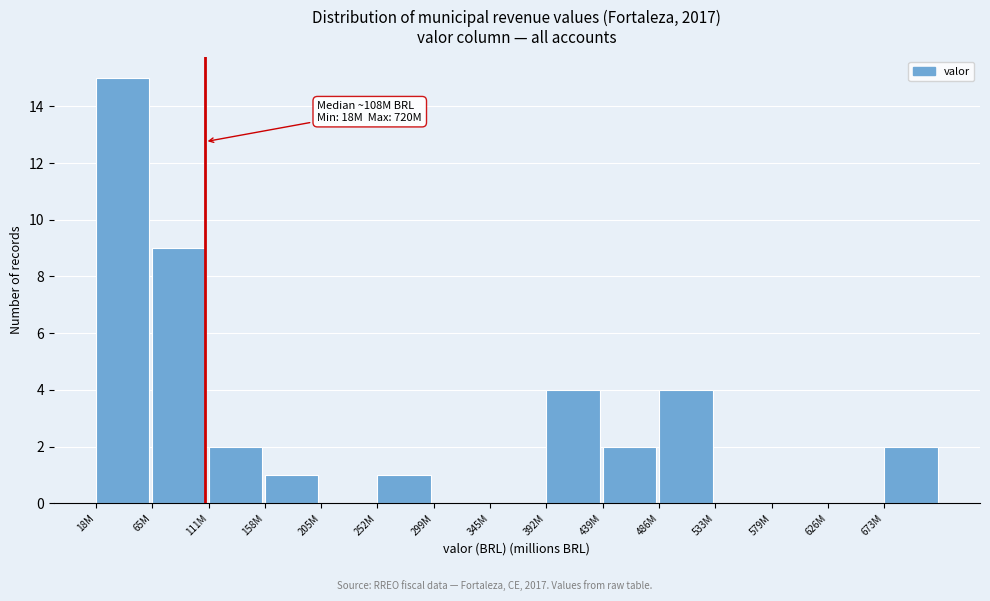

Reading right to left, transcribe all the data shown in this chart.

673M=2	626M=0	579M=0	533M=0	486M=4	439M=2	392M=4	345M=0	299M=0	252M=1	205M=0	158M=1	111M=2	65M=9	18M=15